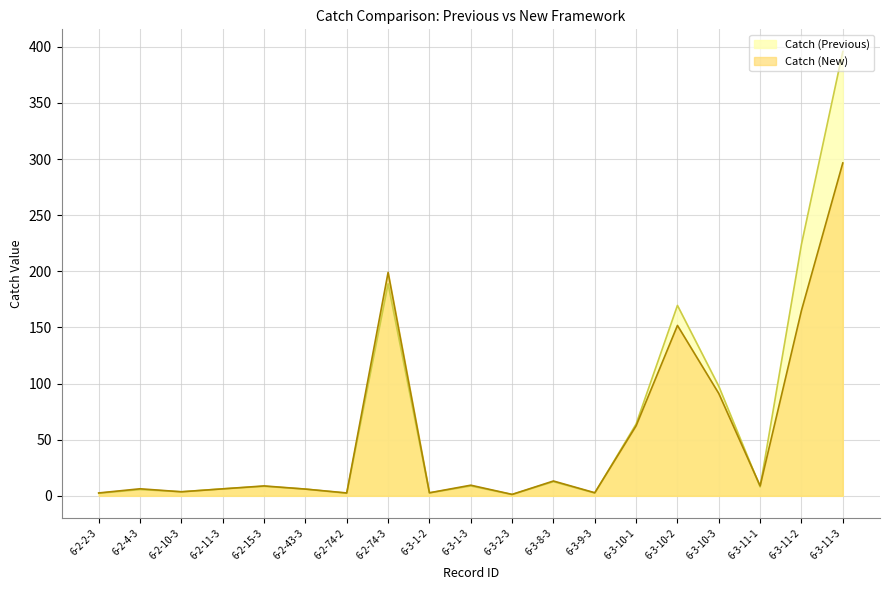

How many interior local valleys does the Catch (Previous) series have?

6